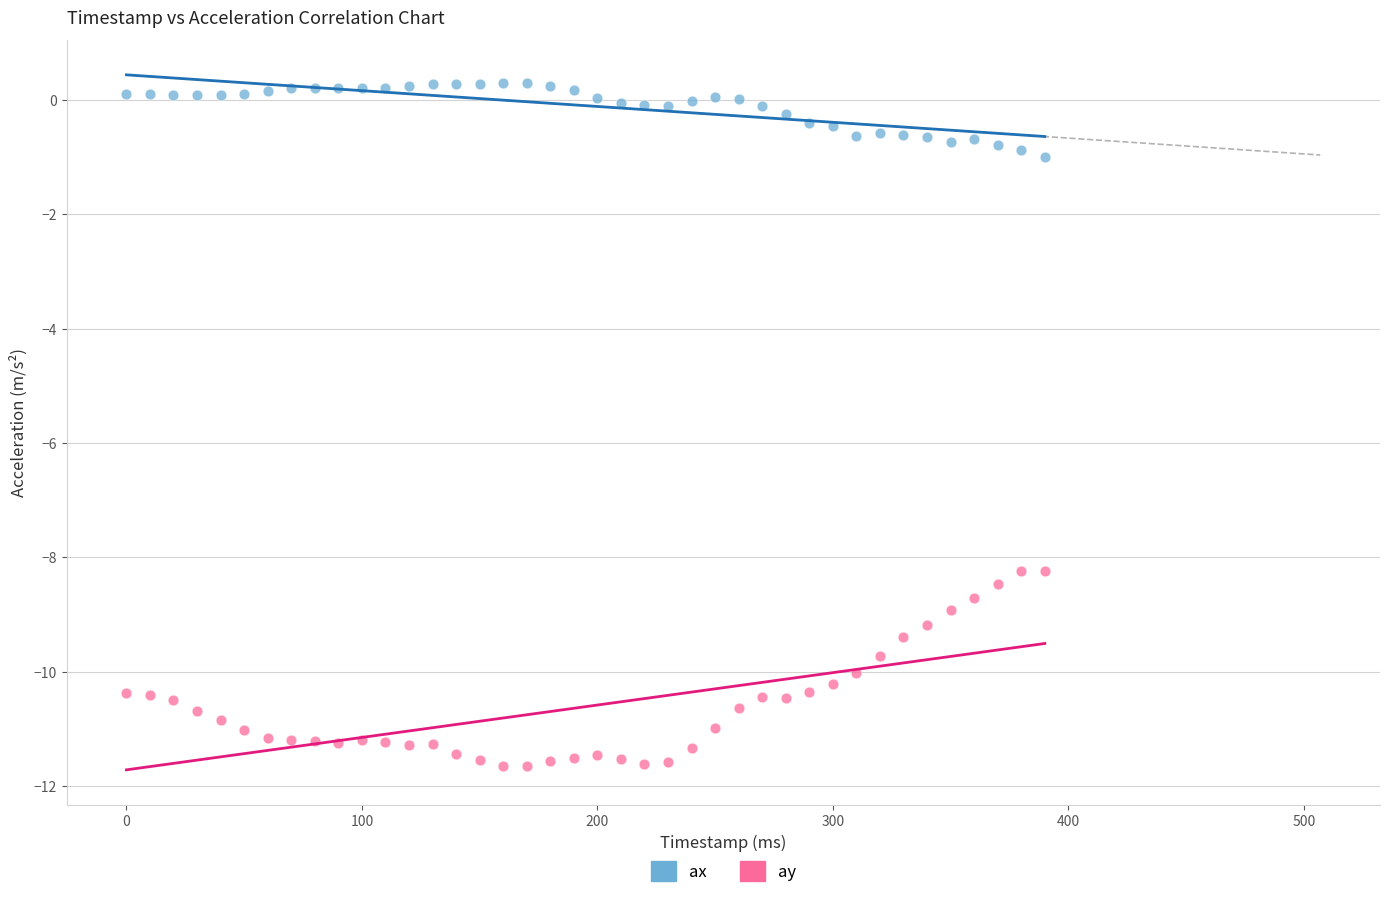

Which series contains the highest Y value?

ax